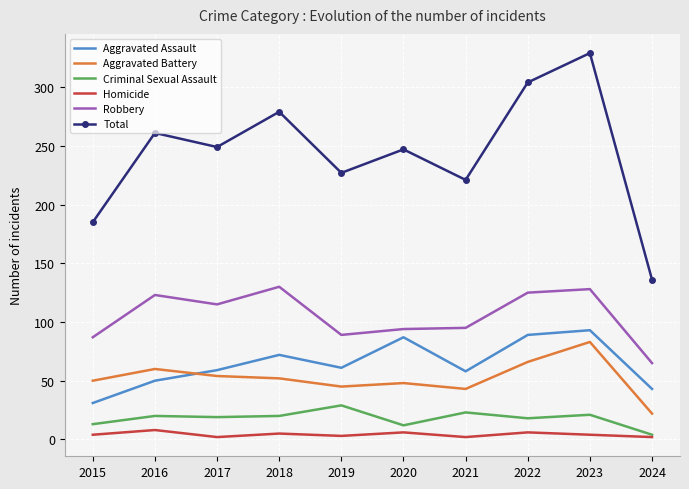

What is the sum of all Aggravated Battery values?

523